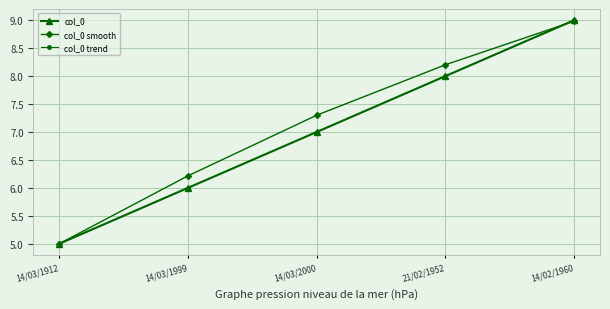

Is this an area chart (filled region under the line)?

No